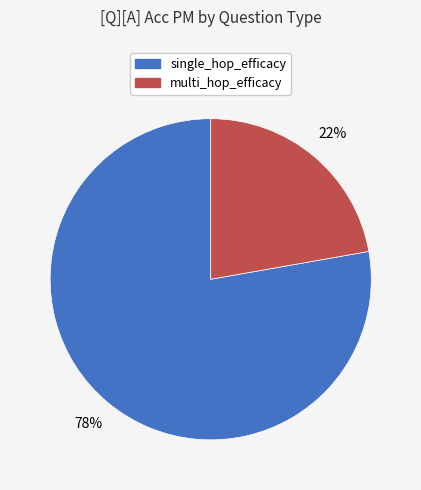

The multi_hop_efficacy slice represents 45% of the pie. True or false?

False